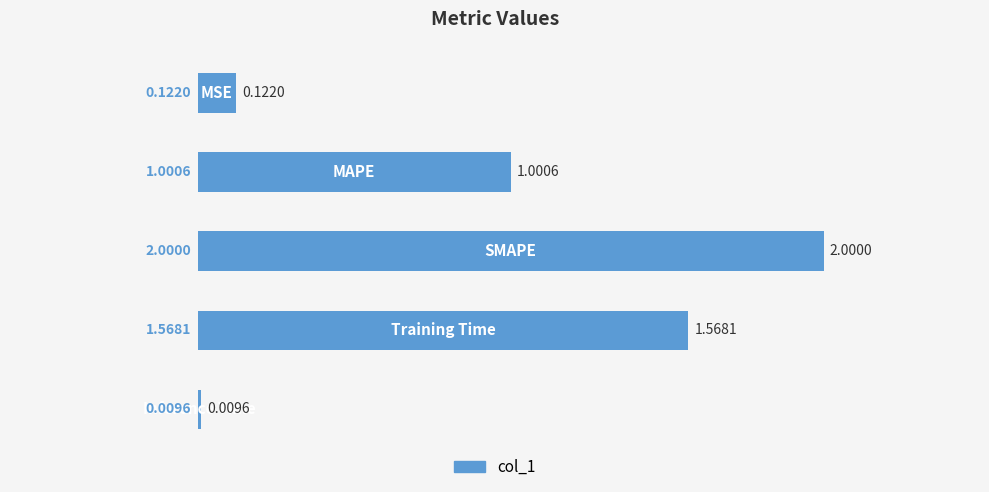

What is the difference between the maximum and minimum values?

2.0